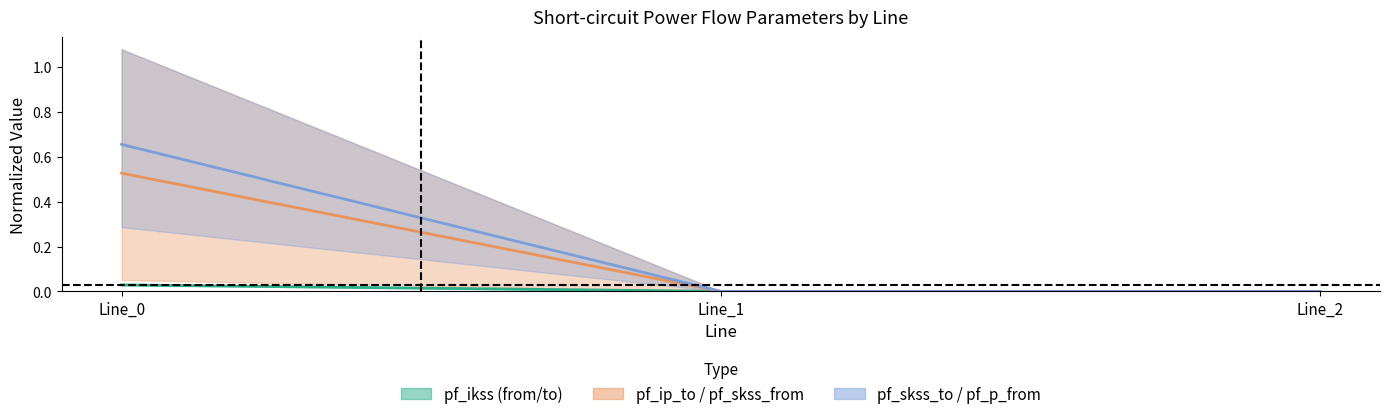

Is the value of pf_ip_to_ka at Line_1 greater than the value of pf_ikss_from_ka at Line_0?

No